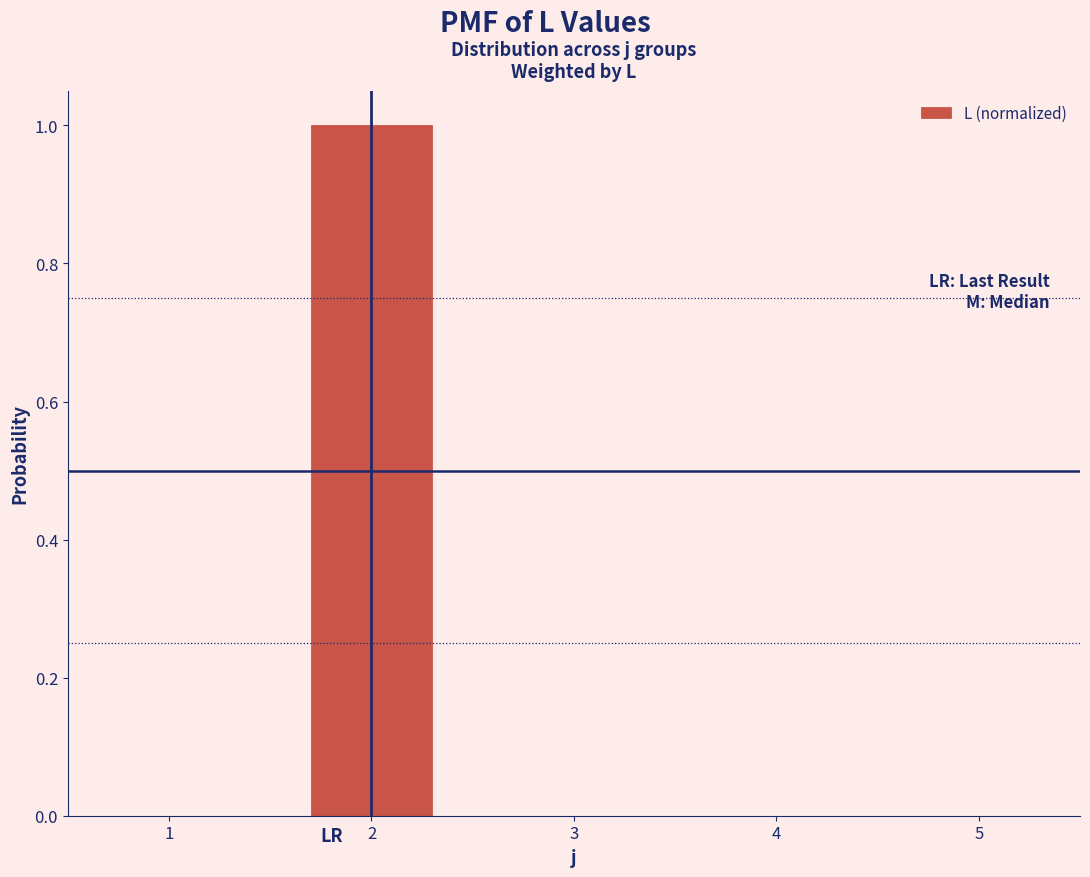

Reading left to right, list every bar in this chart as the range it spans on the x-axis followed by its height. The values are not printed on the chart, so give them approximately, as read against the axis.

0.5 to 1.5: 0
1.5 to 2.5: 1
2.5 to 3.5: 0
3.5 to 4.5: 0
4.5 to 5.5: 0